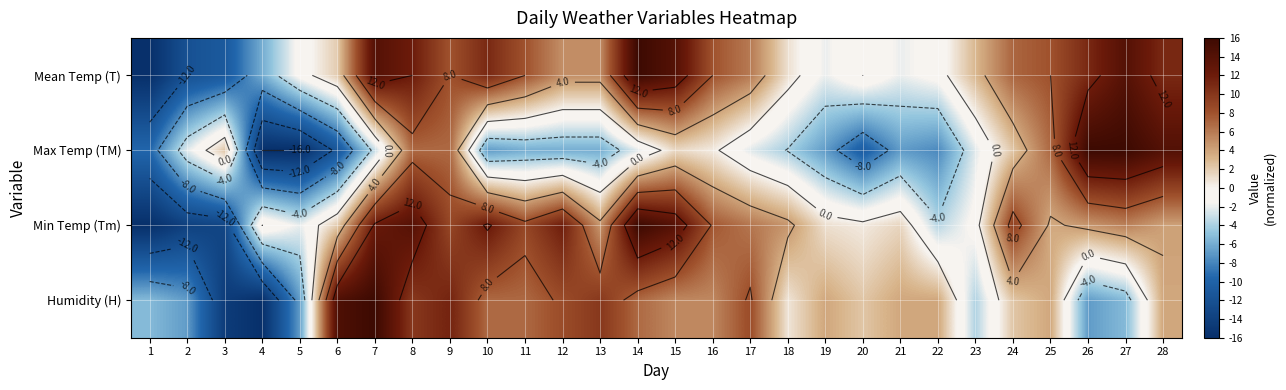

How many categories are shown in the chart?

28